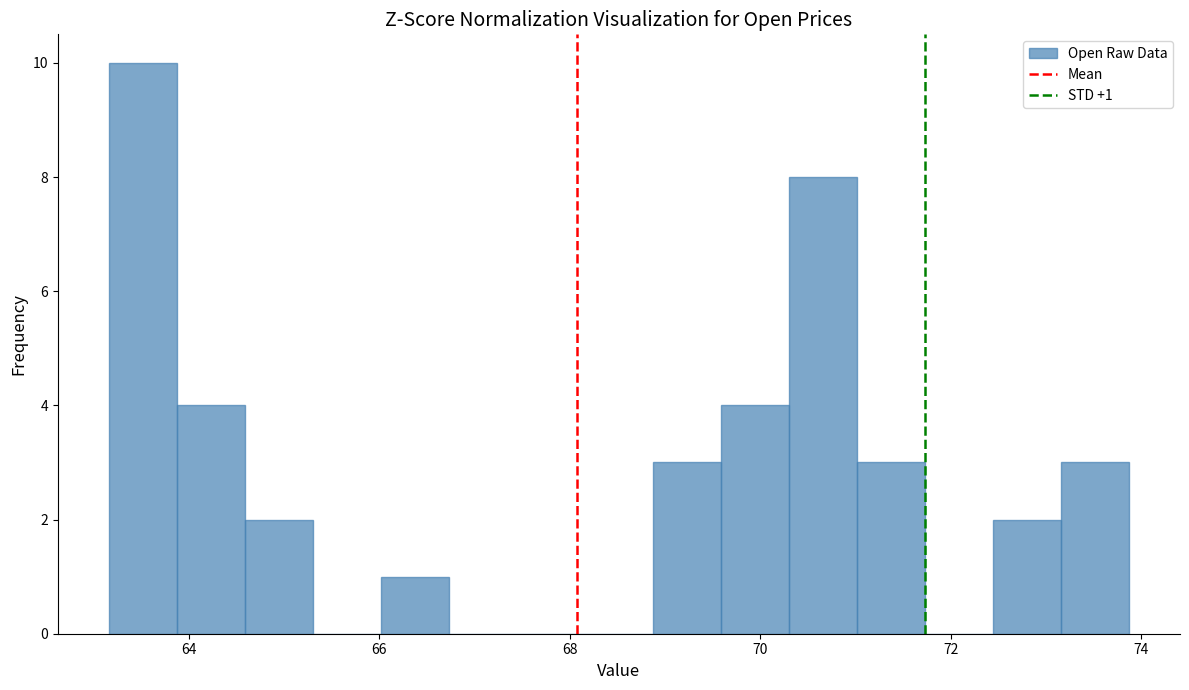

Read against the x-axis, roughly where is the centre of the tallest bar?

63.6